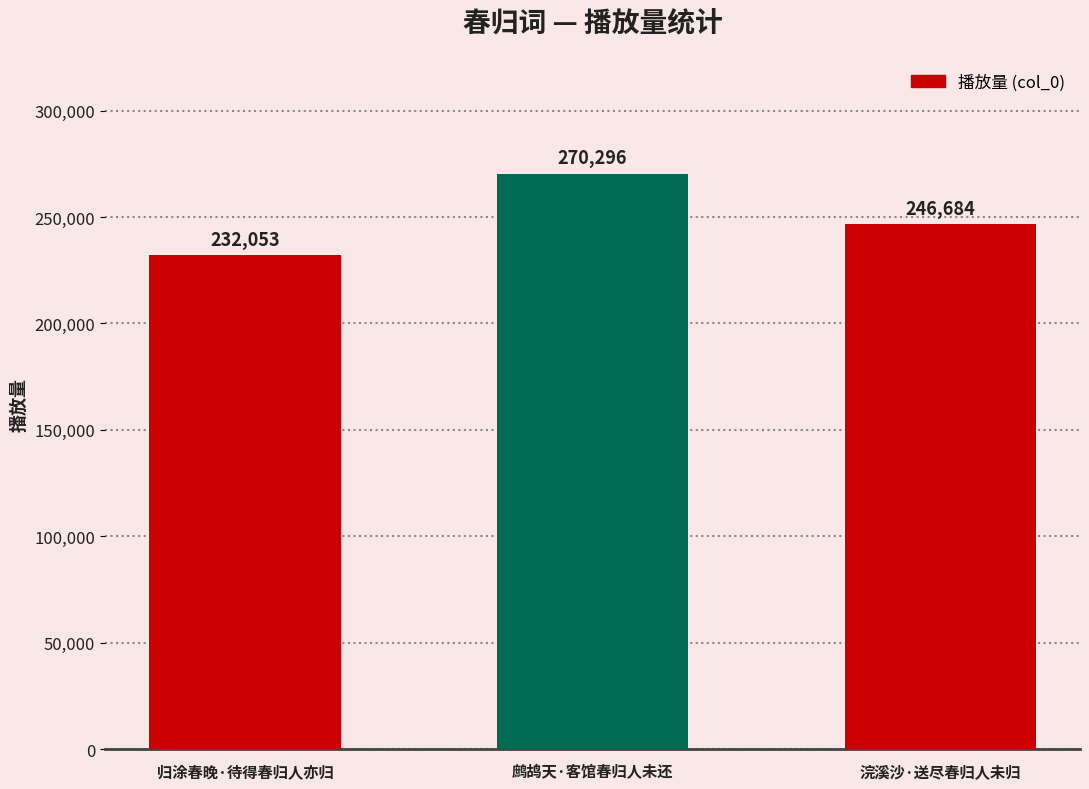

What is the label of the 2nd bar from the right?

鹧鸪天·客馆春归人未还